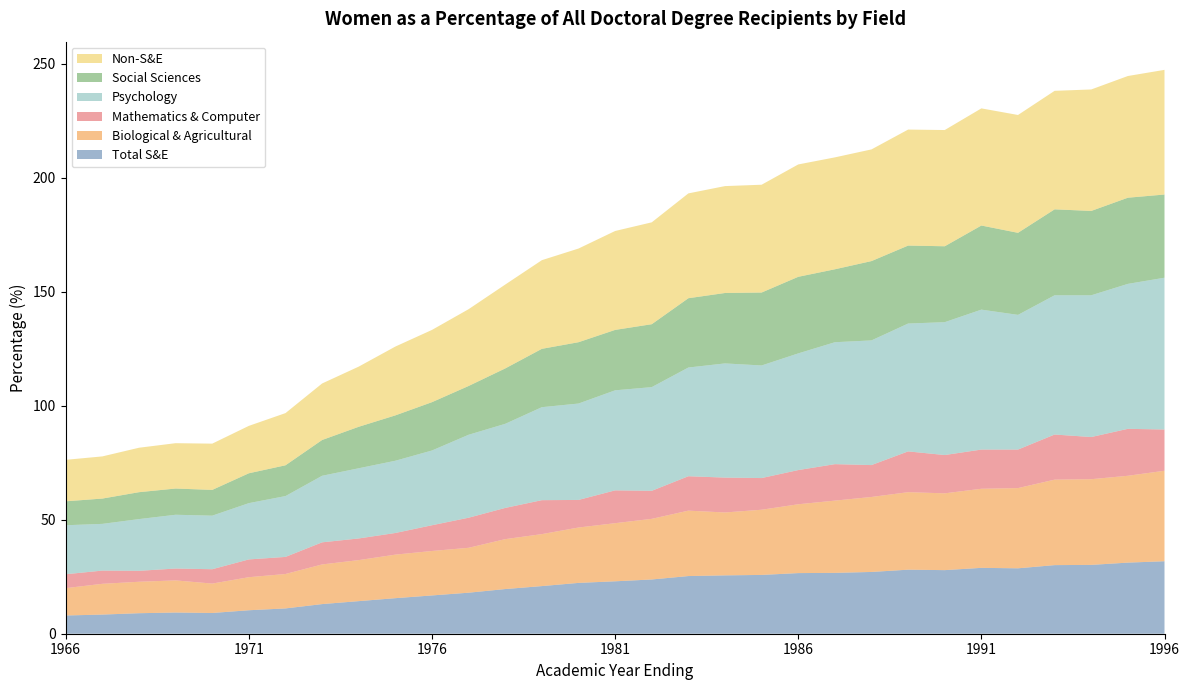

Reading right to left, extract all data points from this chart.

Total S&E: 1996=31.8	1995=31.2	1994=30.2	1993=30.1	1992=28.7	1991=28.9	1990=27.9	1989=28.1	1988=27.1	1987=26.7	1986=26.6	1985=25.8	1984=25.6	1983=25.3	1982=23.8	1981=23.0	1980=22.3	1979=20.9	1978=19.6	1977=18.0	1976=16.8	1975=15.6	1974=14.3	1973=13.0	1972=11.1	1971=10.3	1970=9.1	1969=9.3	1968=9.0	1967=8.4	1966=8.0
Biological & Agricultural: 1996=39.7	1995=38.1	1994=37.6	1993=37.5	1992=35.2	1991=34.7	1990=33.7	1989=34.0	1988=32.9	1987=31.7	1986=30.2	1985=28.6	1984=27.6	1983=28.7	1982=26.6	1981=25.5	1980=24.3	1979=22.8	1978=21.9	1977=19.7	1976=19.5	1975=19.1	1974=18.0	1973=17.4	1972=15.1	1971=14.5	1970=12.9	1969=14.1	1968=13.8	1967=13.5	1966=12.0
Mathematics & Computer: 1996=18.1	1995=20.6	1994=18.5	1993=19.8	1992=16.9	1991=17.2	1990=16.8	1989=17.9	1988=14.0	1987=16.0	1986=15.0	1985=13.9	1984=15.3	1983=15.1	1982=12.3	1981=14.4	1980=12.1	1979=14.9	1978=13.7	1977=13.2	1976=11.3	1975=9.5	1974=9.5	1973=9.7	1972=7.5	1971=7.8	1970=6.3	1969=5.2	1968=4.8	1967=5.8	1966=6.1
Psychology: 1996=66.6	1995=63.6	1994=62.2	1993=61.1	1992=59.1	1991=61.4	1990=58.3	1989=56.1	1988=54.7	1987=53.5	1986=51.2	1985=49.4	1984=50.1	1983=47.7	1982=45.5	1981=43.9	1980=42.3	1979=40.8	1978=36.9	1977=36.4	1976=32.8	1975=31.7	1974=30.8	1973=29.2	1972=26.7	1971=24.7	1970=23.5	1969=23.6	1968=22.7	1967=20.5	1966=21.5
Social Sciences: 1996=36.5	1995=37.8	1994=37.0	1993=37.7	1992=36.0	1991=36.9	1990=33.3	1989=34.2	1988=34.8	1987=32.0	1986=33.6	1985=32.0	1984=30.9	1983=30.4	1982=27.6	1981=26.5	1980=26.9	1979=25.6	1978=24.3	1977=21.4	1976=21.2	1975=19.9	1974=18.2	1973=15.7	1972=13.5	1971=13.1	1970=11.3	1969=11.5	1968=11.8	1967=11.1	1966=10.5
Non-S&E: 1996=54.7	1995=53.4	1994=53.3	1993=52.0	1992=51.7	1991=51.4	1990=51.0	1989=50.9	1988=49.0	1987=49.1	1986=49.3	1985=47.3	1984=46.9	1983=46.0	1982=44.7	1981=43.4	1980=41.1	1979=38.9	1978=36.8	1977=33.7	1976=31.7	1975=30.2	1974=26.4	1973=24.8	1972=22.9	1971=20.8	1970=20.3	1969=19.9	1968=19.5	1967=18.5	1966=18.2